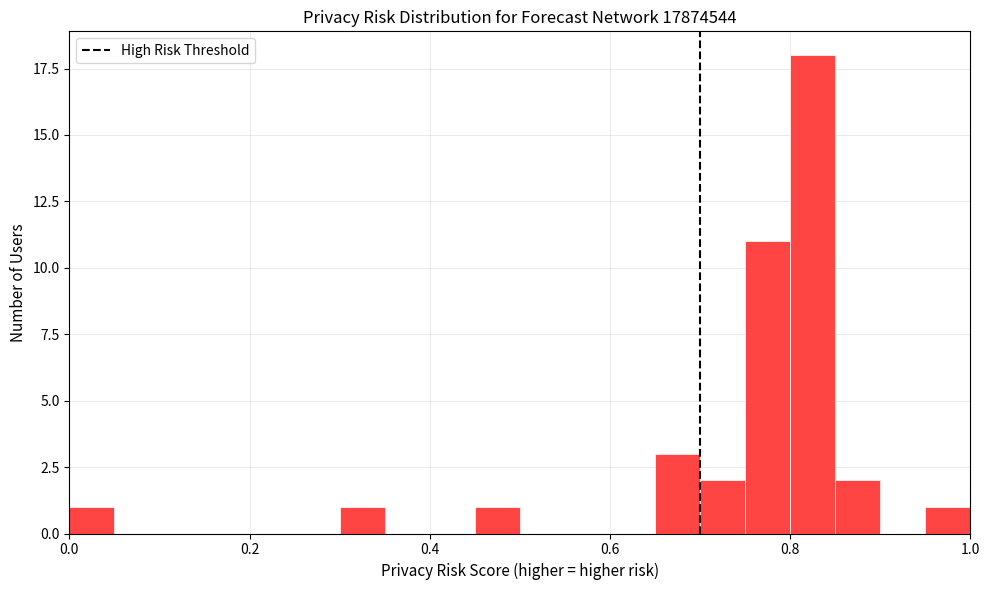

Read against the x-axis, roughly where is the centre of the tallest bar?

0.82